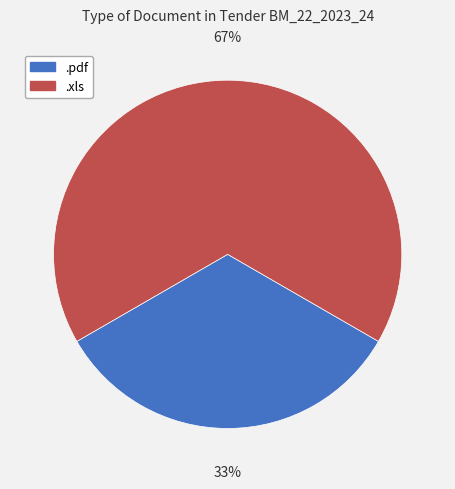

To the nearest percent, what is the average slice percentage?

50%